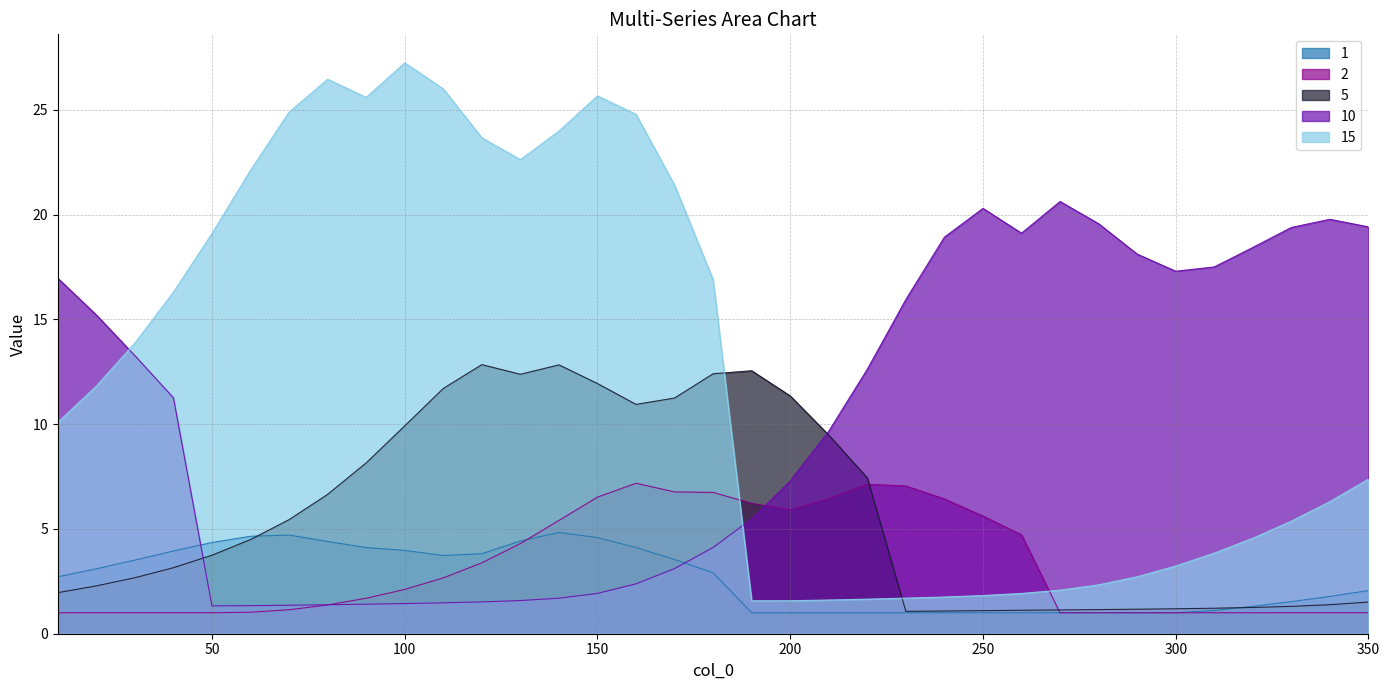

How many interior local valleys does the 2 series have?

4